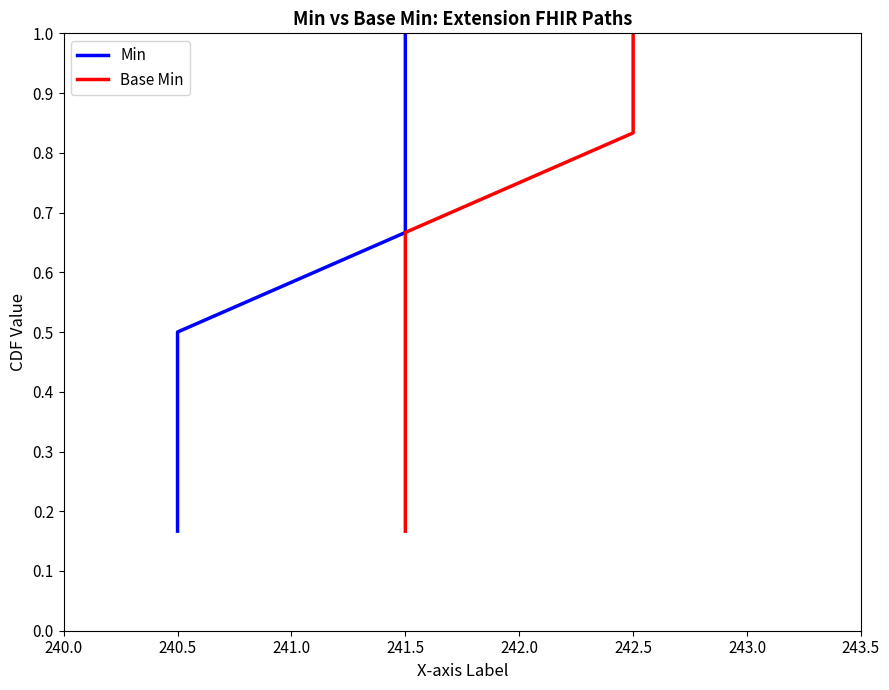

True or false: Min and Base Min cross at least once.

False